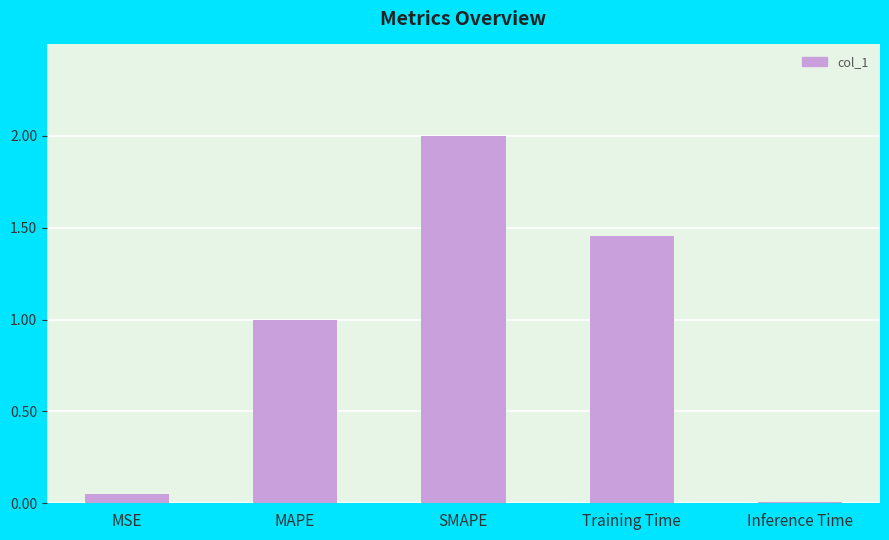

At which label is the value closest to 1?

MAPE